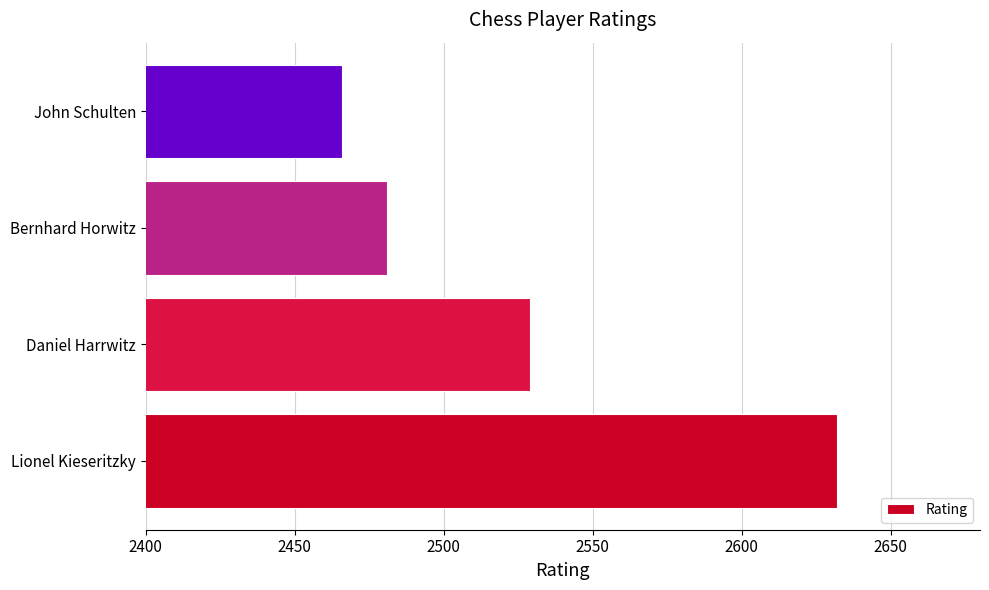

Reading top to bottom, list all the values displayed in this chart.

John Schulten=2466	Bernhard Horwitz=2481	Daniel Harrwitz=2529	Lionel Kieseritzky=2632